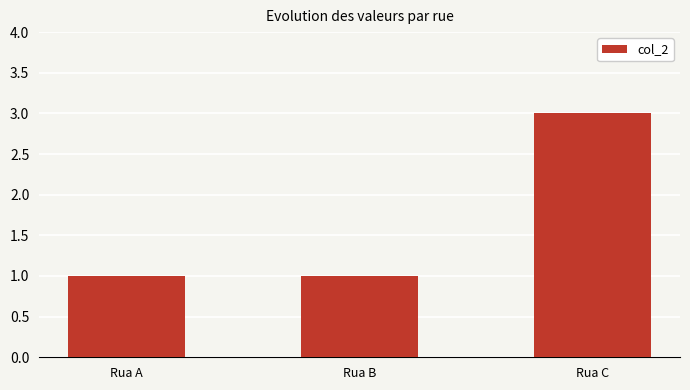

What is the sum of the values at Rua A and Rua B?

2